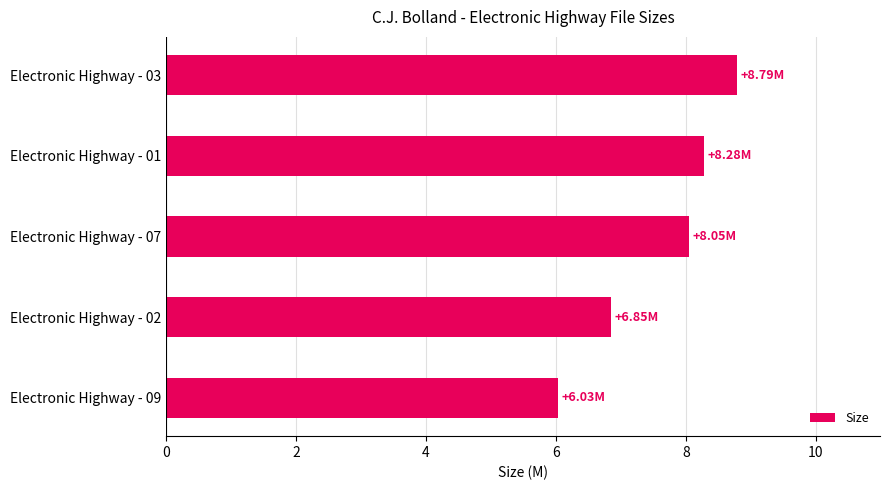

Rank the categories by value from lowest to highest.

Electronic Highway - 09, Electronic Highway - 02, Electronic Highway - 07, Electronic Highway - 01, Electronic Highway - 03